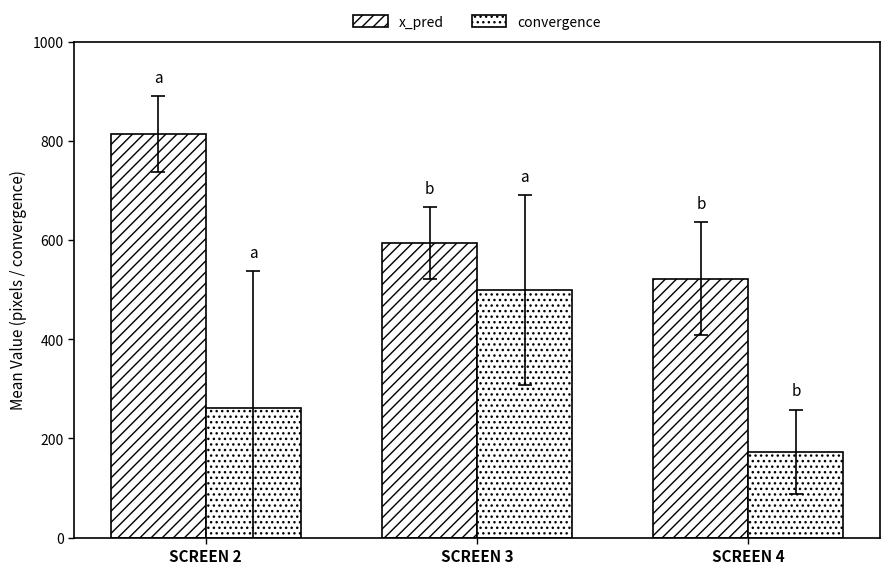

Are the bars horizontal?

No